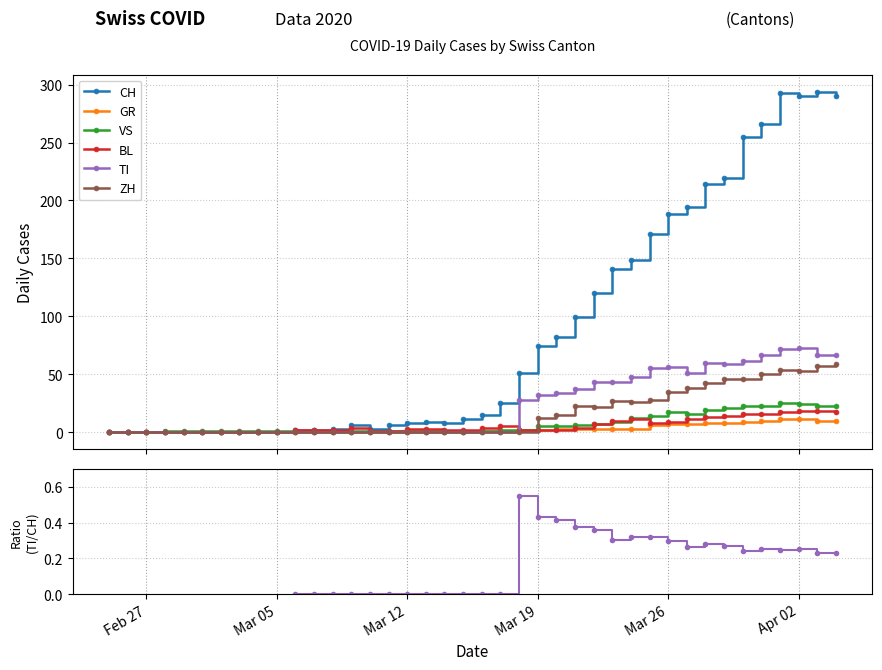

True or false: BL has more than 0 interior local peaks.

True